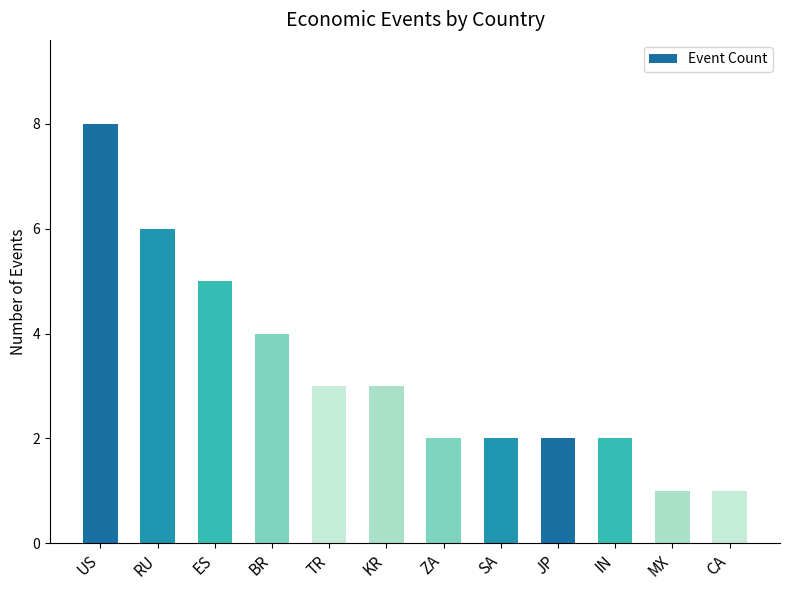

The chart shows a value of 1 at MX. True or false?

True